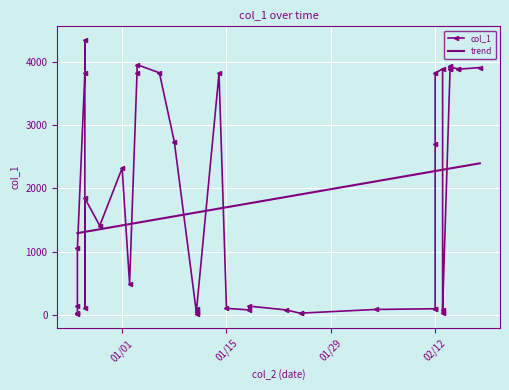

True or false: the data shows 1210.2 at 2018-12-27.

False